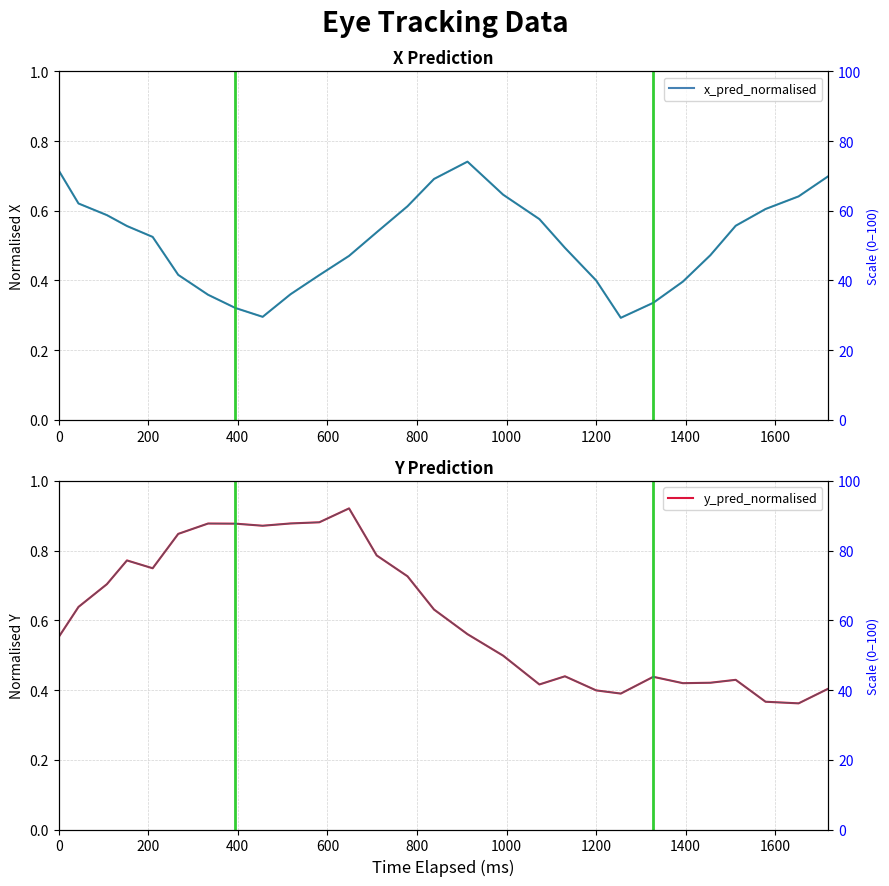

The value of x_pred_normalised at 23 is 0.2. True or false?

False